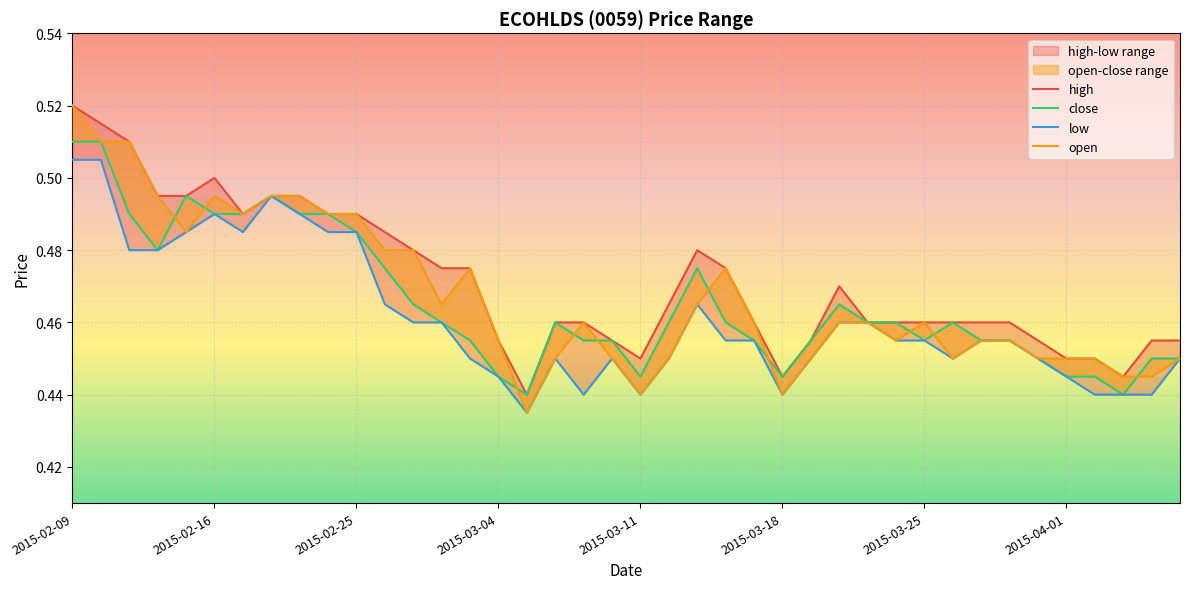

How many categories are shown in the chart?

40